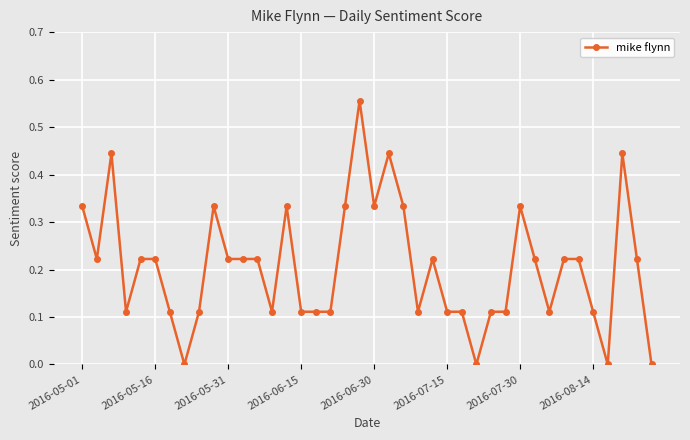

What is the sum of all values?

8.2